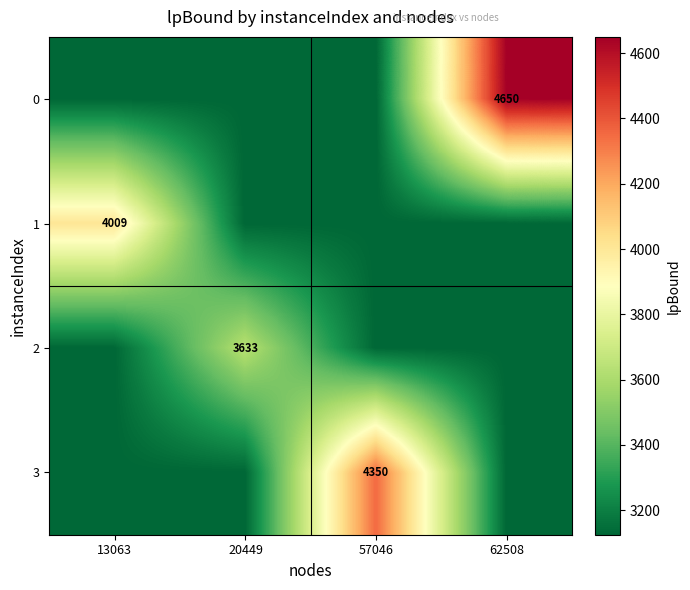

What is the sum of all 2 values?

13007.9